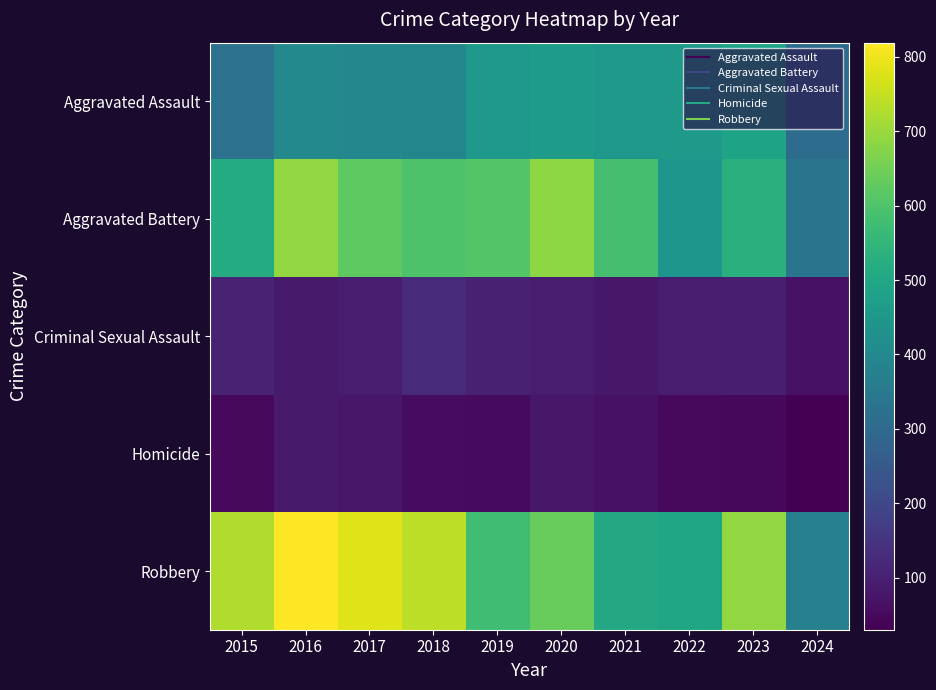

Reading right to left, extract all data points from this chart.

Aggravated Assault: 2024=310	2023=488	2022=458	2021=452	2020=466	2019=452	2018=392	2017=396	2016=402	2015=323
Aggravated Battery: 2024=334	2023=530	2022=446	2021=587	2020=686	2019=608	2018=600	2017=623	2016=691	2015=515
Criminal Sexual Assault: 2024=64	2023=97	2022=93	2021=81	2020=89	2019=102	2018=123	2017=91	2016=87	2015=105
Homicide: 2024=30	2023=48	2022=49	2021=69	2020=81	2019=53	2018=56	2017=82	2016=87	2015=50
Robbery: 2024=373	2023=690	2022=495	2021=506	2020=637	2019=577	2018=741	2017=780	2016=819	2015=726